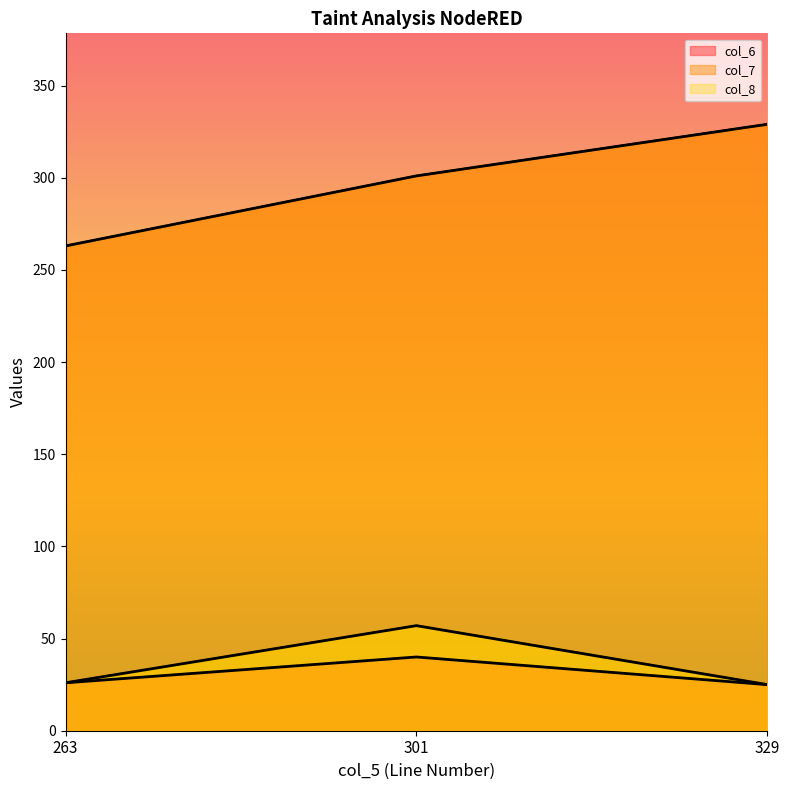

Where is col_6 nearest to the value 32?

263